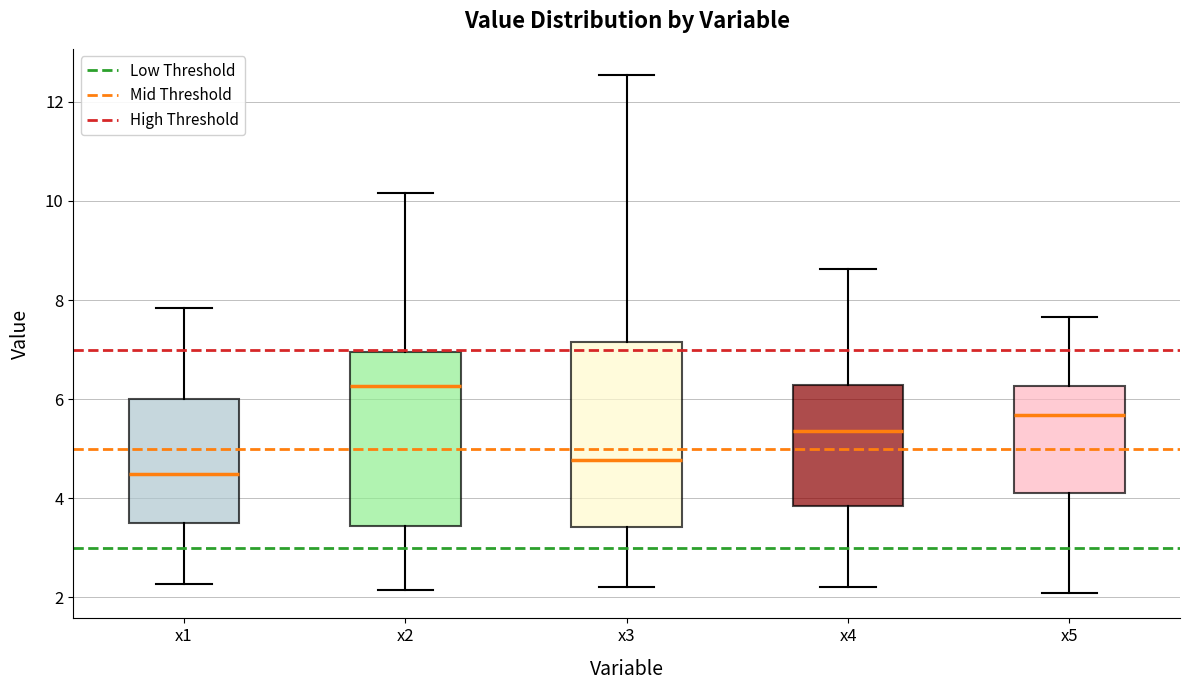

Reading left to right, read every box against the y-axis: the position of its median line, the range the box covers, and the ends of its whiskers. The values are not printed on the chart, so give them approximately, as read against the axis.

x1: median 4.4, box 3.4 to 6.0, whiskers 2.2 to 7.8
x2: median 6.2, box 3.4 to 7.0, whiskers 2.2 to 10.2
x3: median 4.8, box 3.4 to 7.2, whiskers 2.2 to 12.6
x4: median 5.4, box 3.8 to 6.2, whiskers 2.2 to 8.6
x5: median 5.6, box 4.2 to 6.2, whiskers 2.0 to 7.6